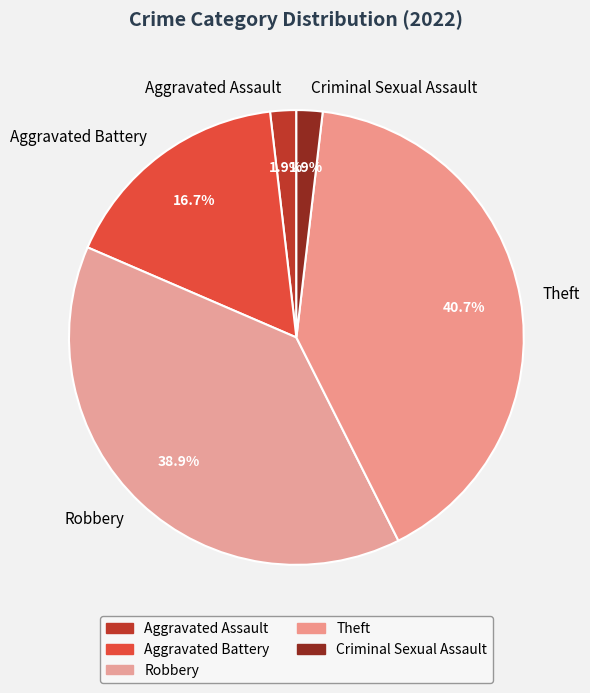

How many slices are in this pie chart?

5